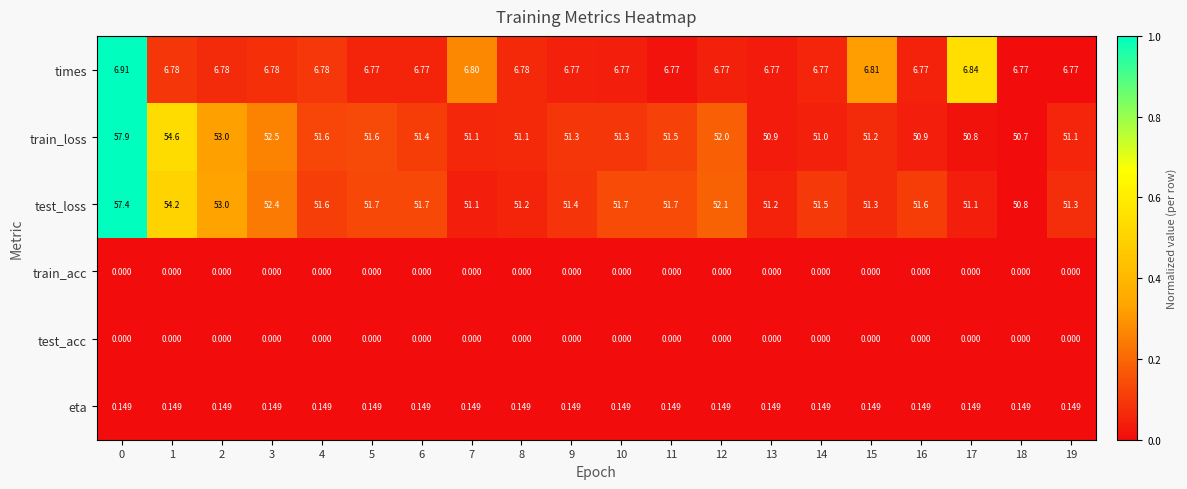

Is the value of train_loss at 8 greater than the value of test_loss at 10?

No